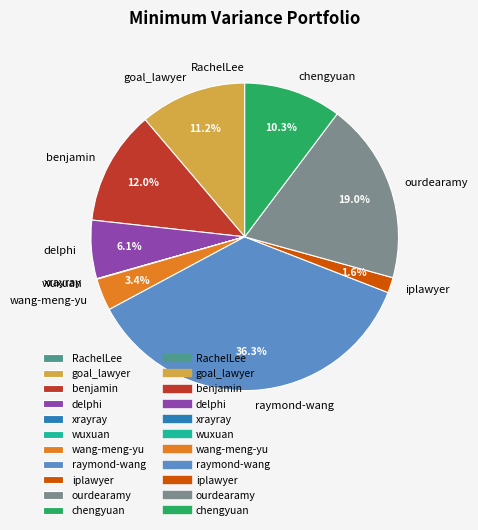

What is the largest slice in the pie chart?

raymond-wang